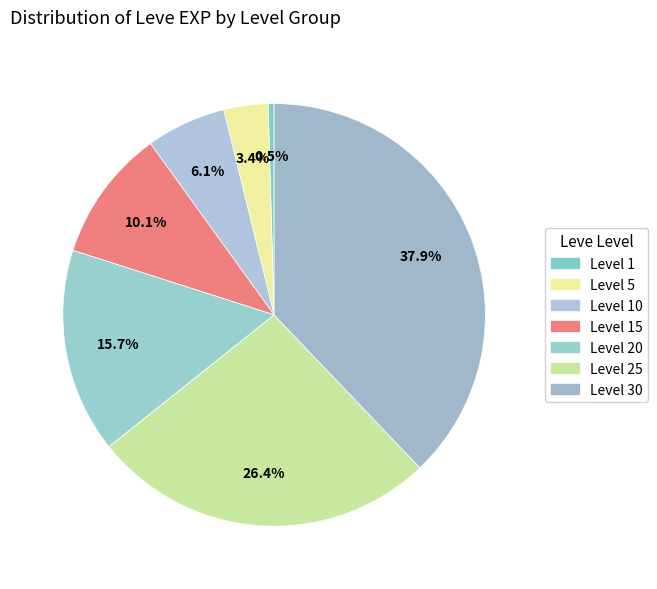

Which slice is the largest?

Level 30